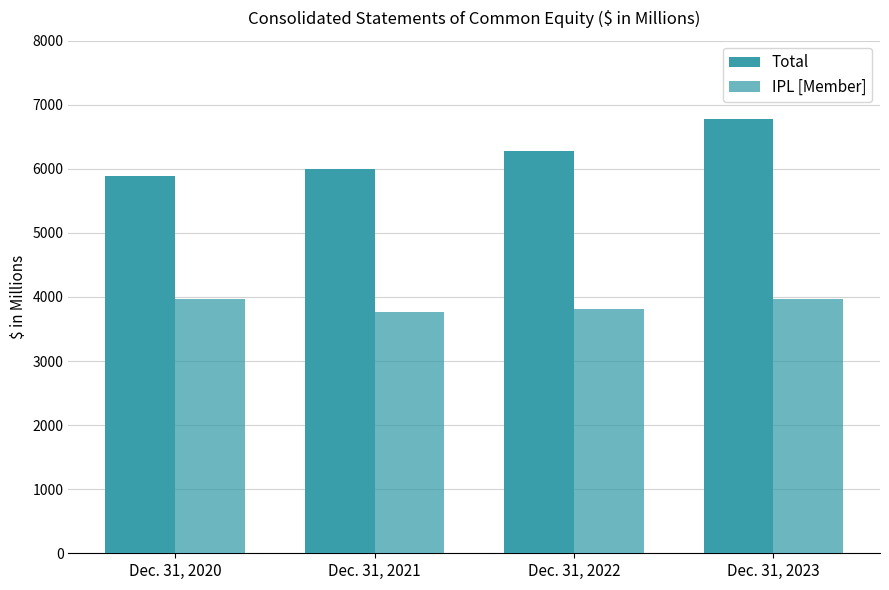

Rank the series at Dec. 31, 2021 from lowest to highest value.

IPL [Member], Total